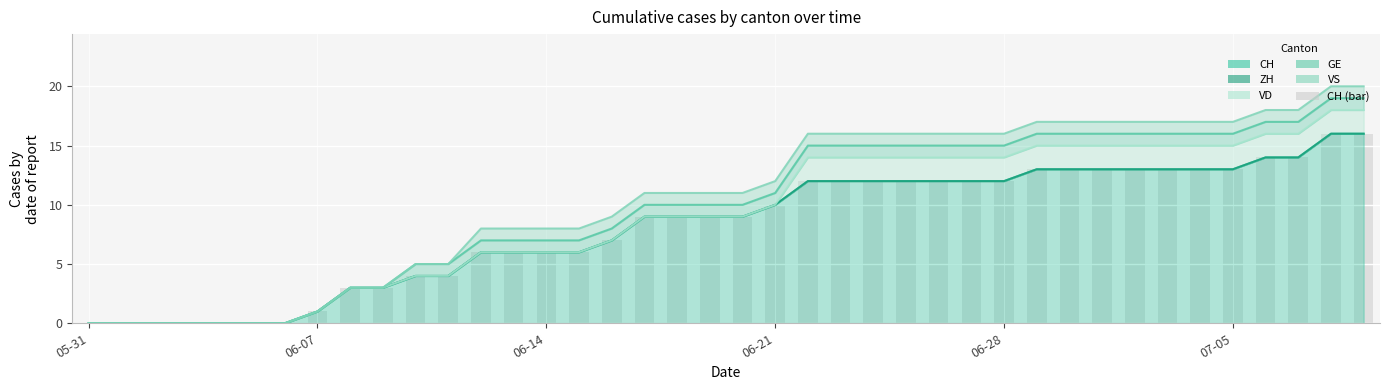

Approximately how many times larger is the value at 34 compared to 37?

0.9